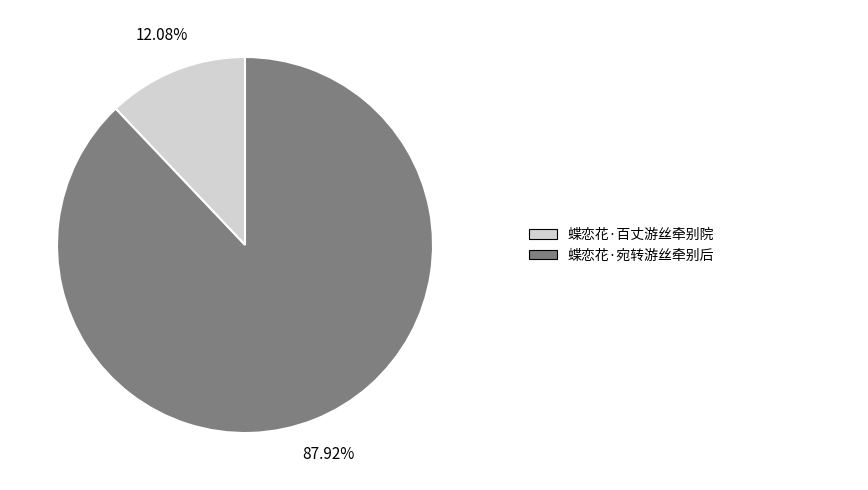

How many segments does this pie chart have?

2